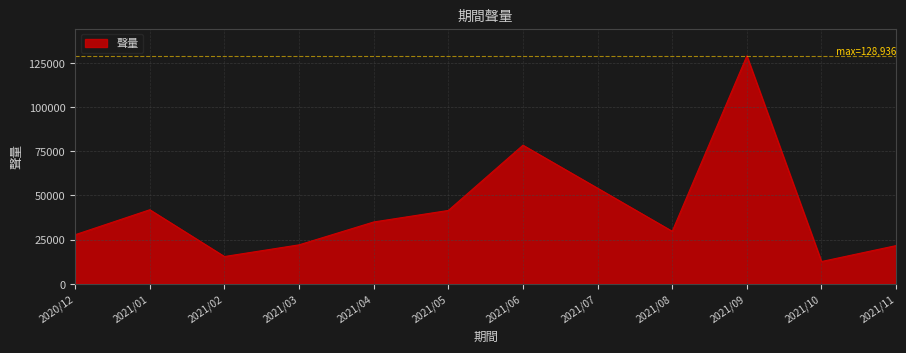

What is the difference between the maximum and minimum values?

116368